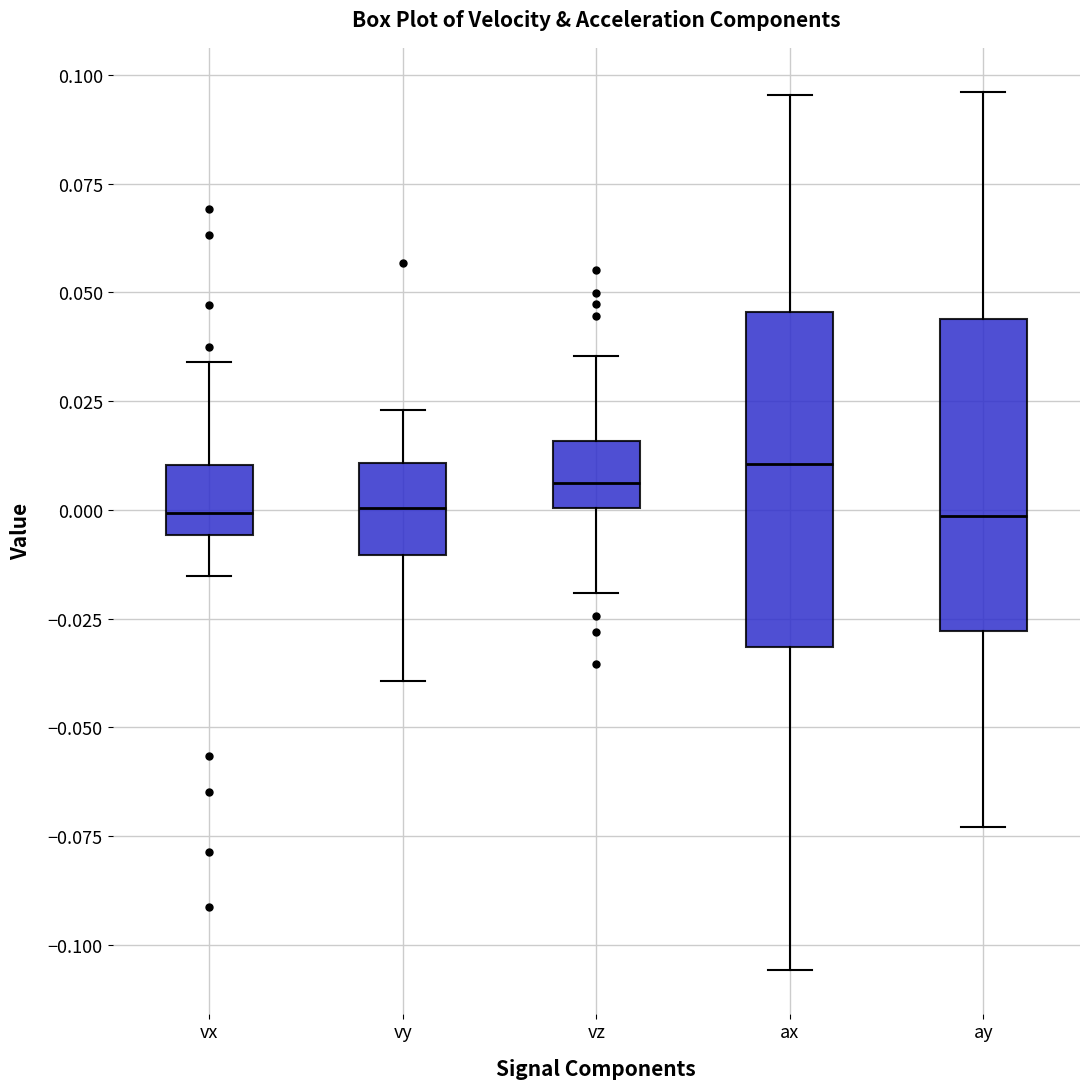

Reading left to right, transcribe this box plot: for each box, give where its median line is, the range the box spans, and where its two whiskers end, as read against the y-axis. The values are not printed on the chart, so give them approximately, as read against the axis.

vx: median 0.000, box -0.005 to 0.010, whiskers -0.015 to 0.035
vy: median 0.000, box -0.010 to 0.010, whiskers -0.040 to 0.025
vz: median 0.005, box 0.000 to 0.015, whiskers -0.020 to 0.035
ax: median 0.010, box -0.030 to 0.045, whiskers -0.105 to 0.095
ay: median 0.000, box -0.030 to 0.045, whiskers -0.075 to 0.095